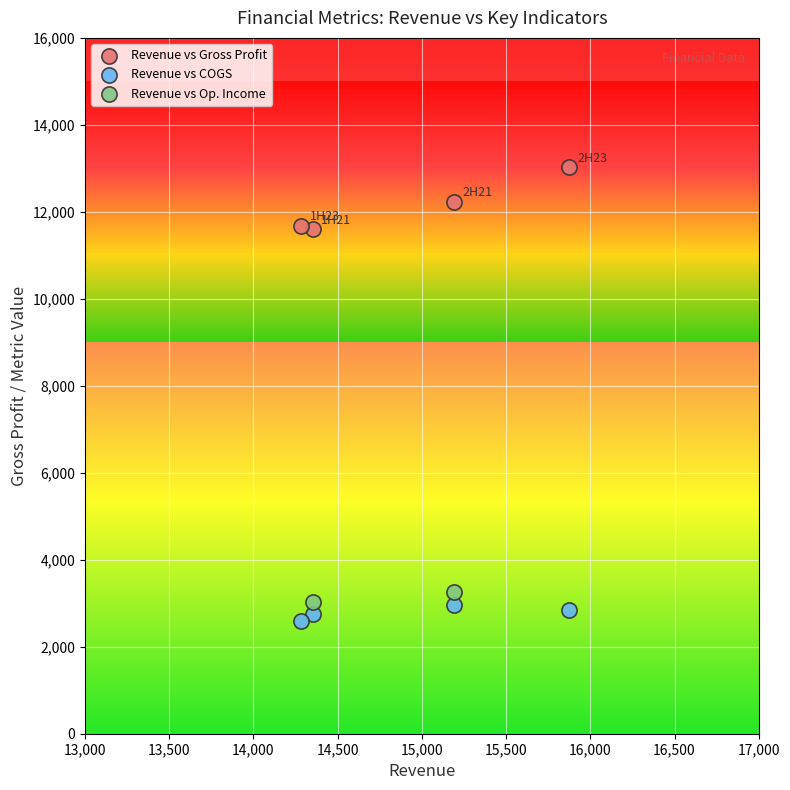

What are all the series names shown in the legend?

Revenue vs Gross Profit, Revenue vs COGS, Revenue vs Op. Income